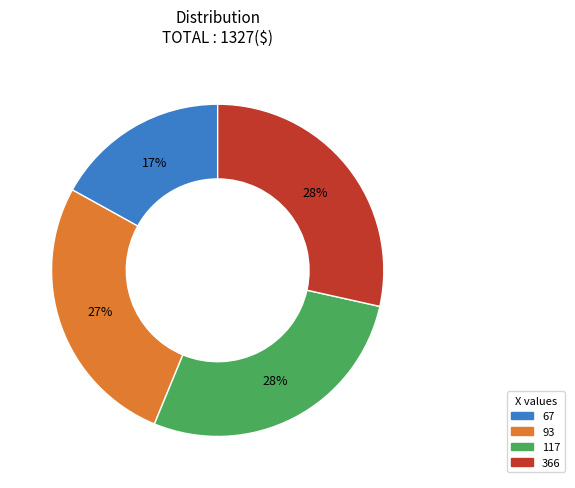

To the nearest percent, what is the average slice percentage?

25%